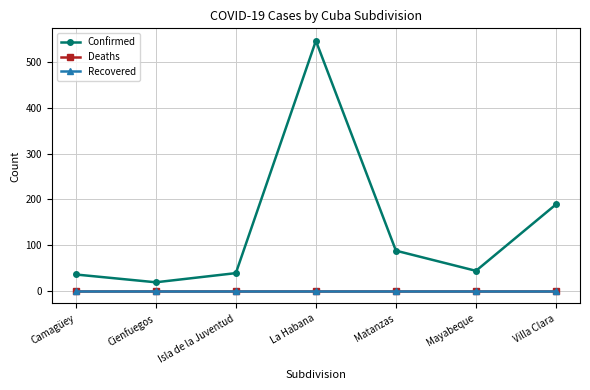

Is this an area chart (filled region under the line)?

No